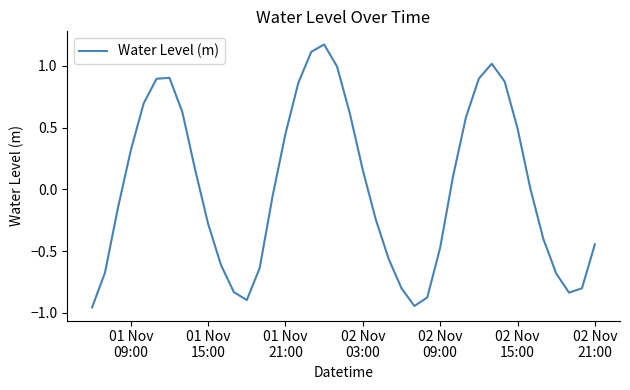

What is the difference between the maximum and minimum values?

2.1